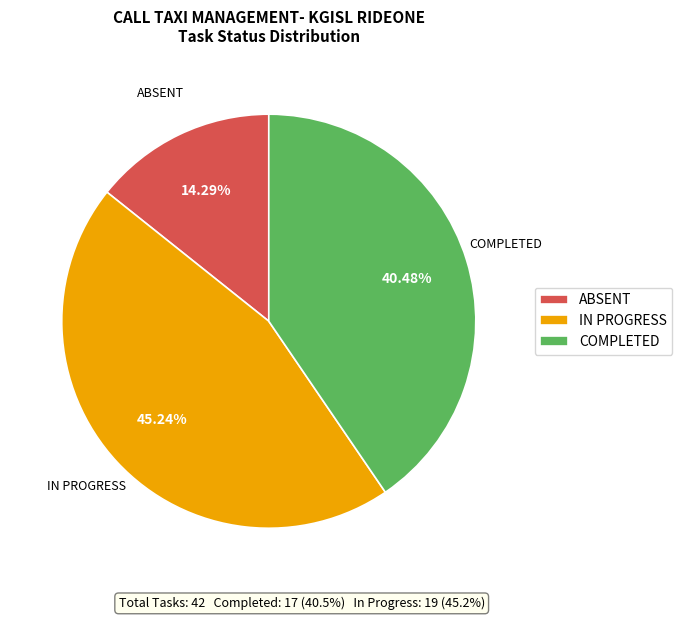

Is the sum of IN PROGRESS and ABSENT greater than half?

Yes